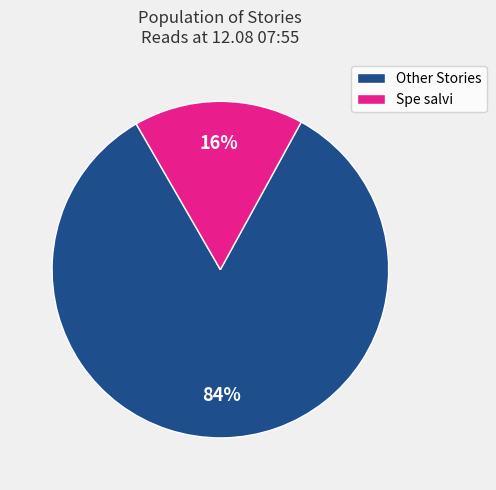

Does Other Stories represent more than half of the total?

Yes